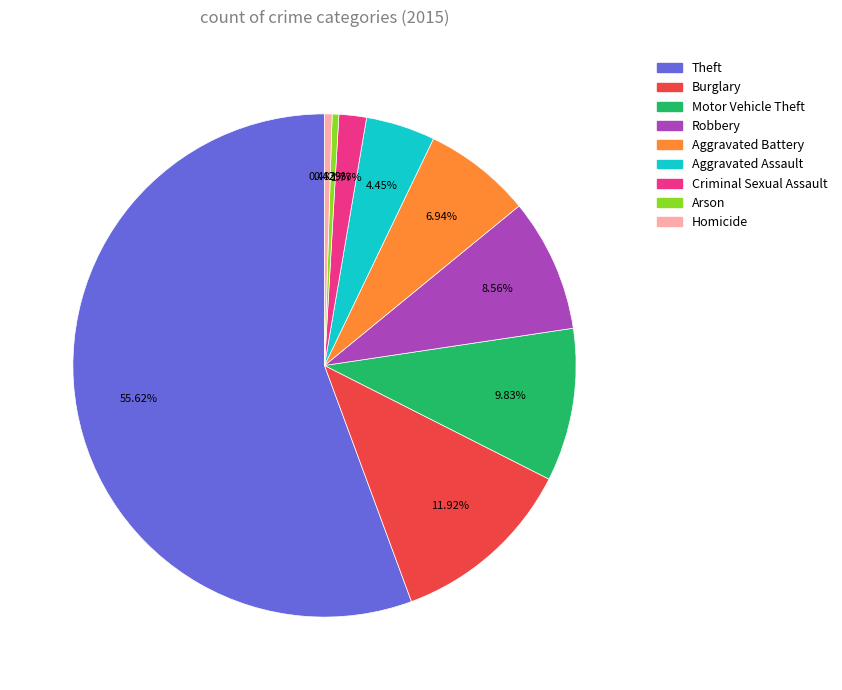

Between Burglary and Aggravated Battery, which is larger?

Burglary